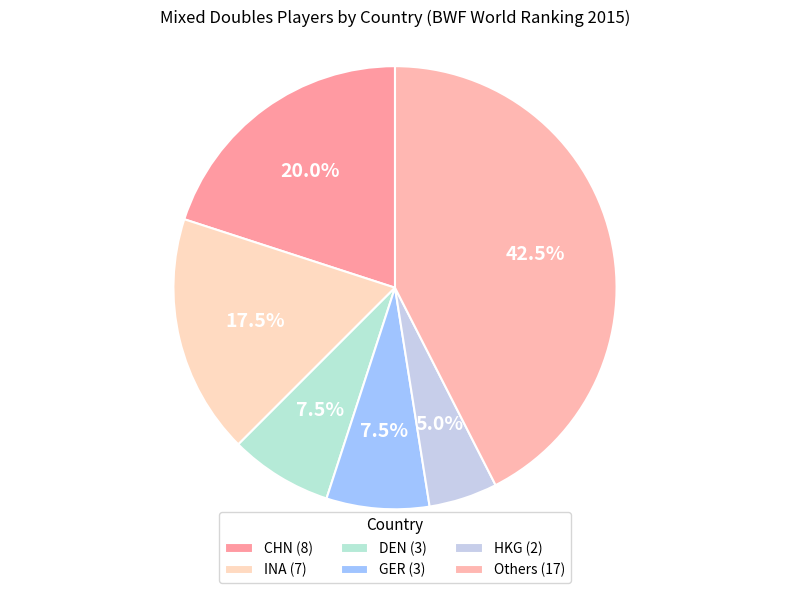

How many slices are in this pie chart?

6